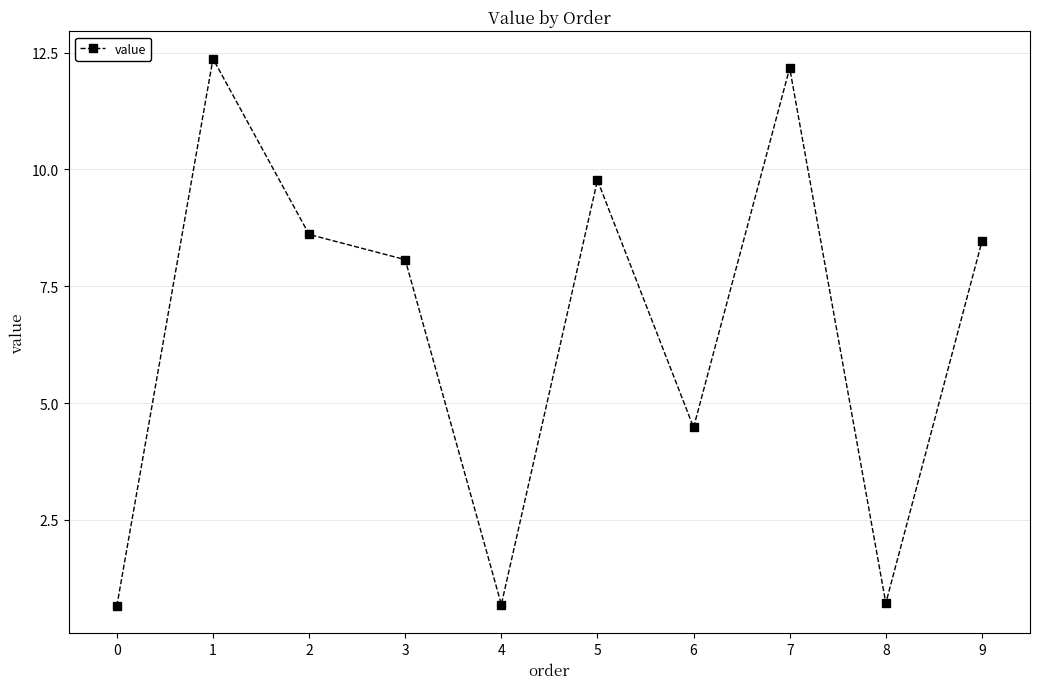

Read the value at 7.

12.2